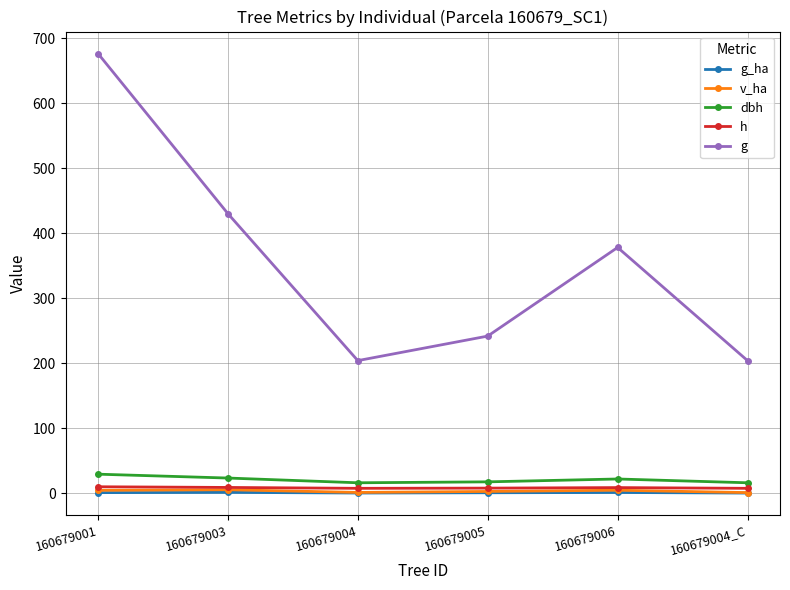

What is the highest value of the g series?

676.7